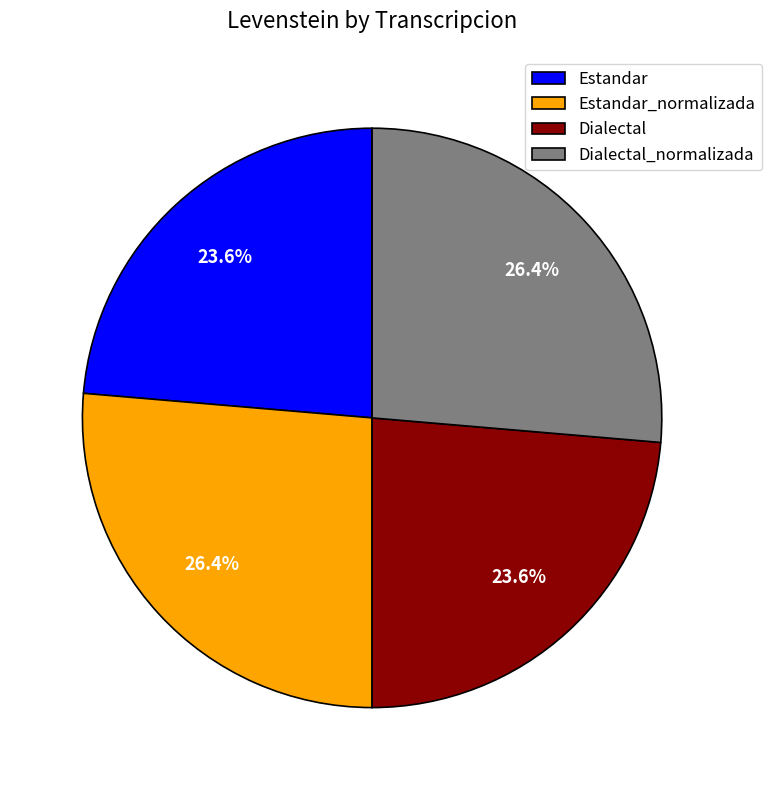

The Dialectal slice represents 16% of the pie. True or false?

False